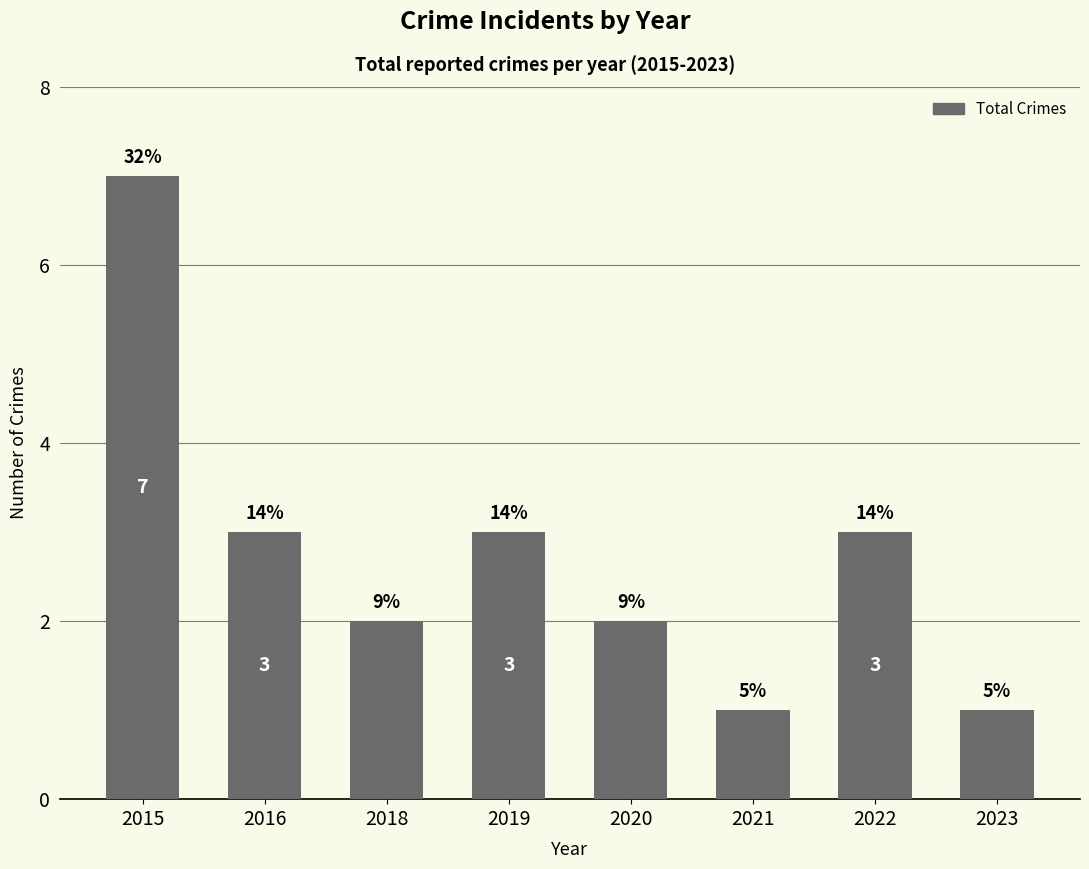

Are the bars horizontal?

No